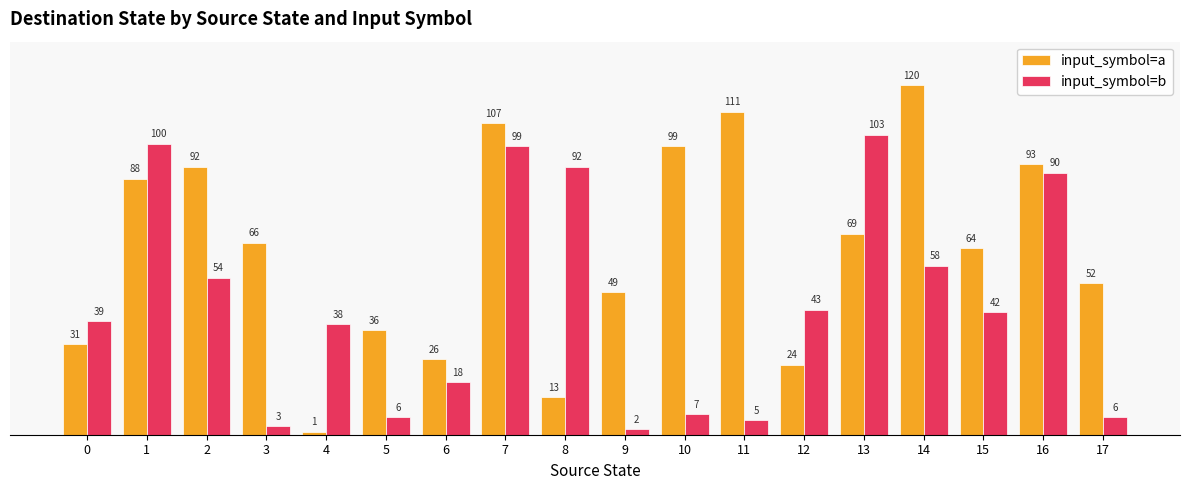

List the series in order of their overall mean, highest first.

input_symbol=a, input_symbol=b